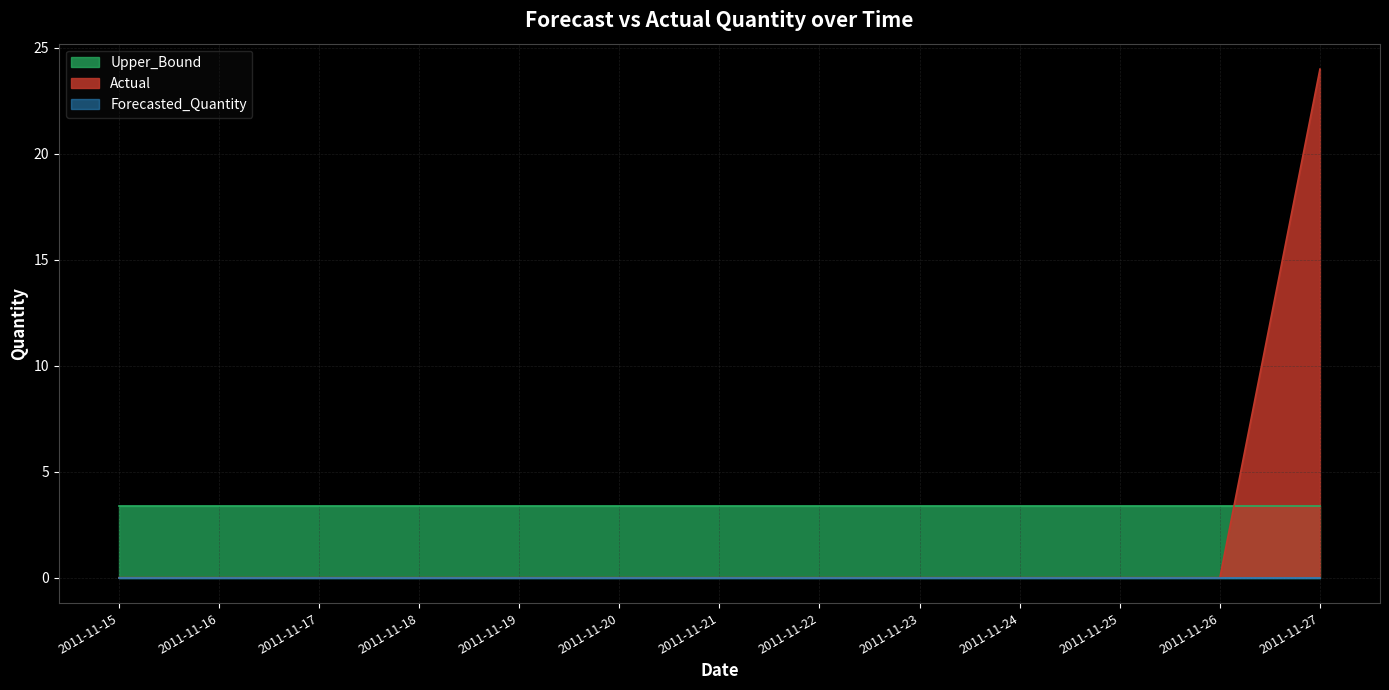

Which series has the widest spread of values?

Actual